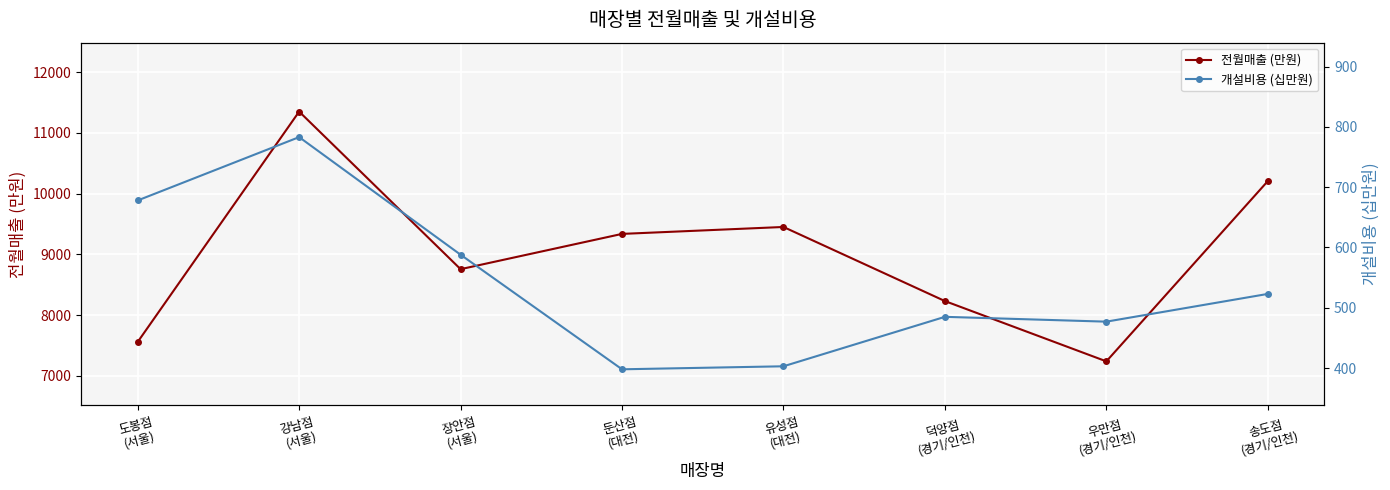

What is the smallest value displayed?

398